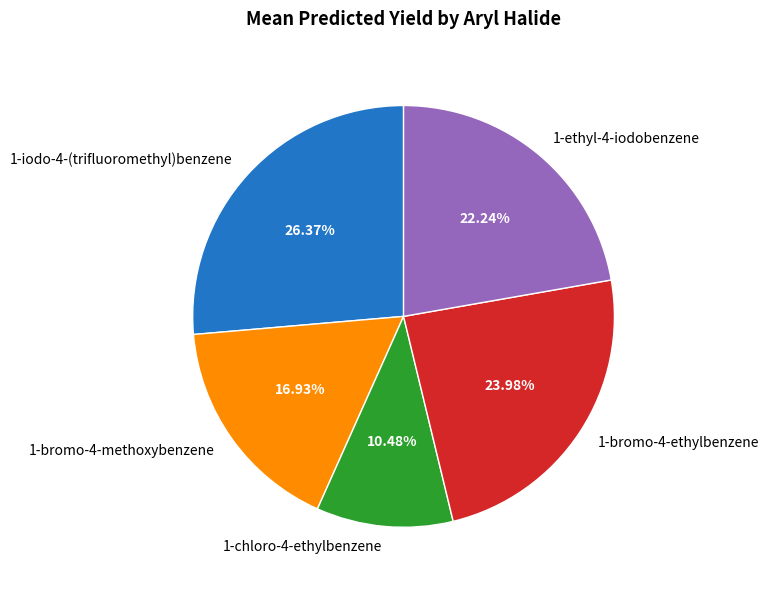

How many slices are in this pie chart?

5